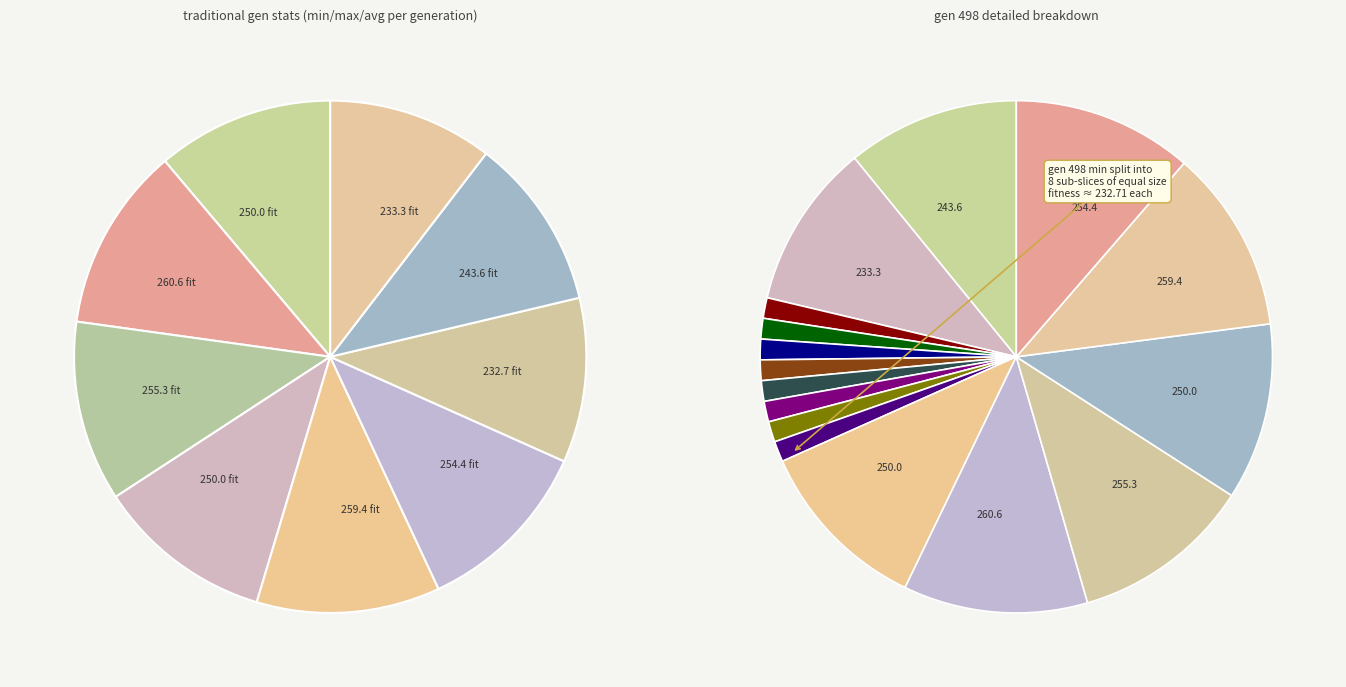

Which has a higher value, gen 0 min or gen 0 max?

gen 0 max